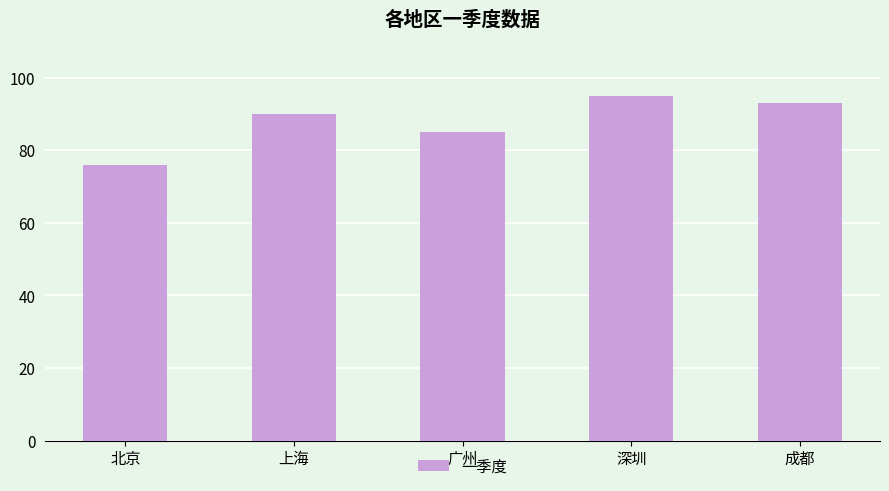

How many distinct data groups are displayed?

1